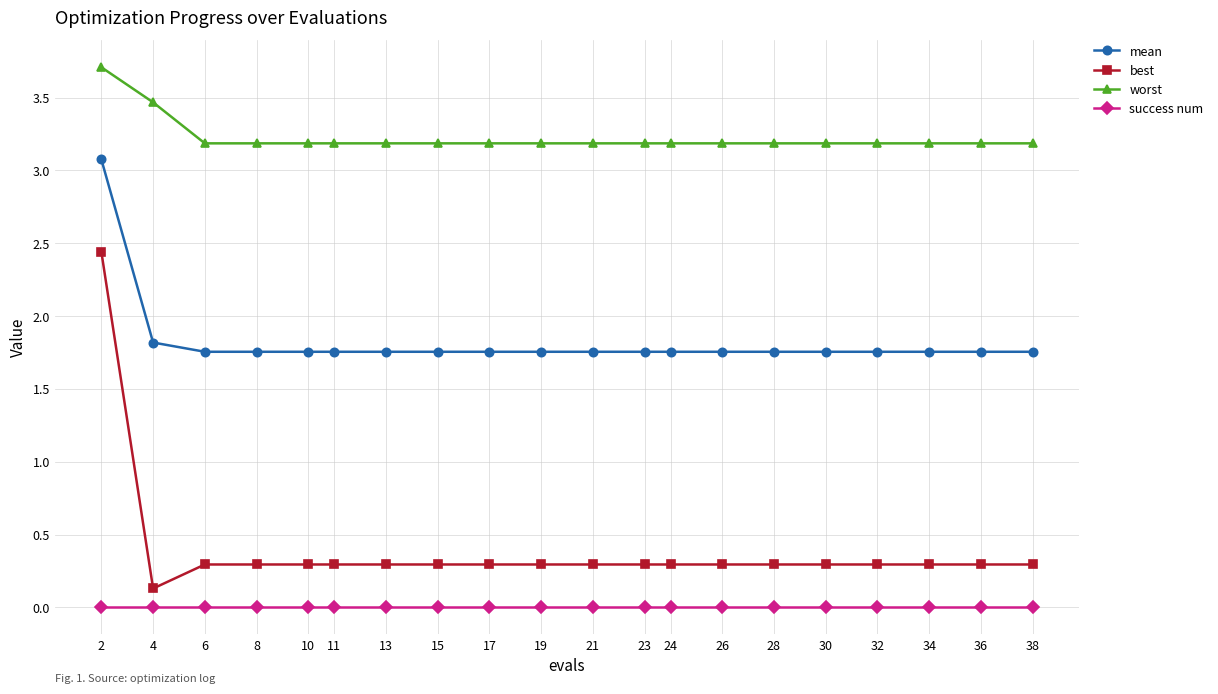

True or false: success num has a value of 0.0 at 28.

True